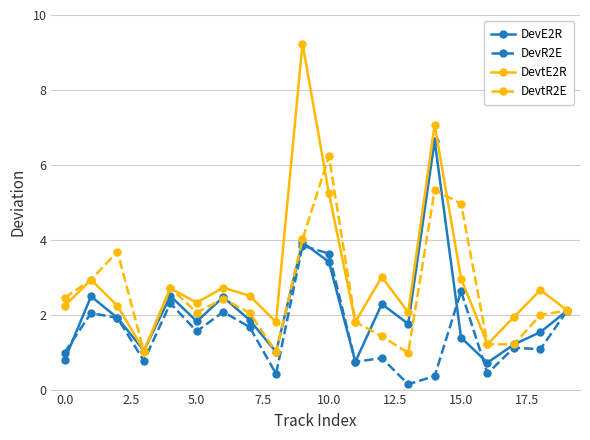

True or false: DevE2R has more than 2 interior local peaks.

True